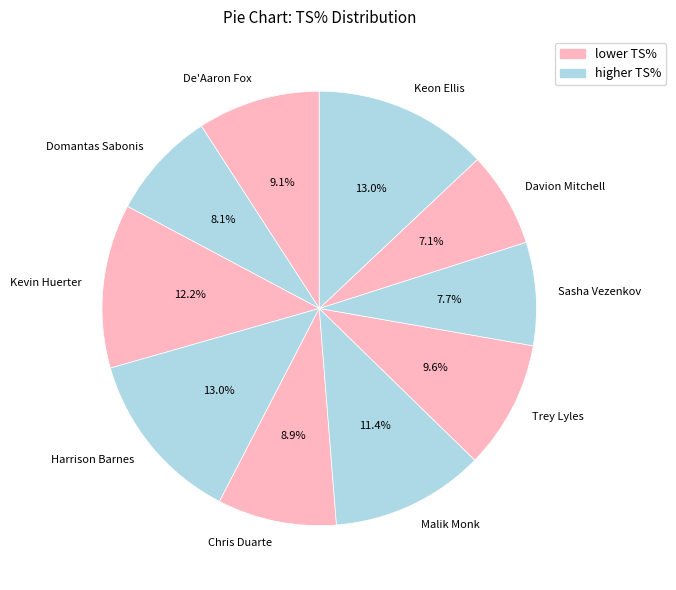

Is there any slice that represents more than half of the pie?

No